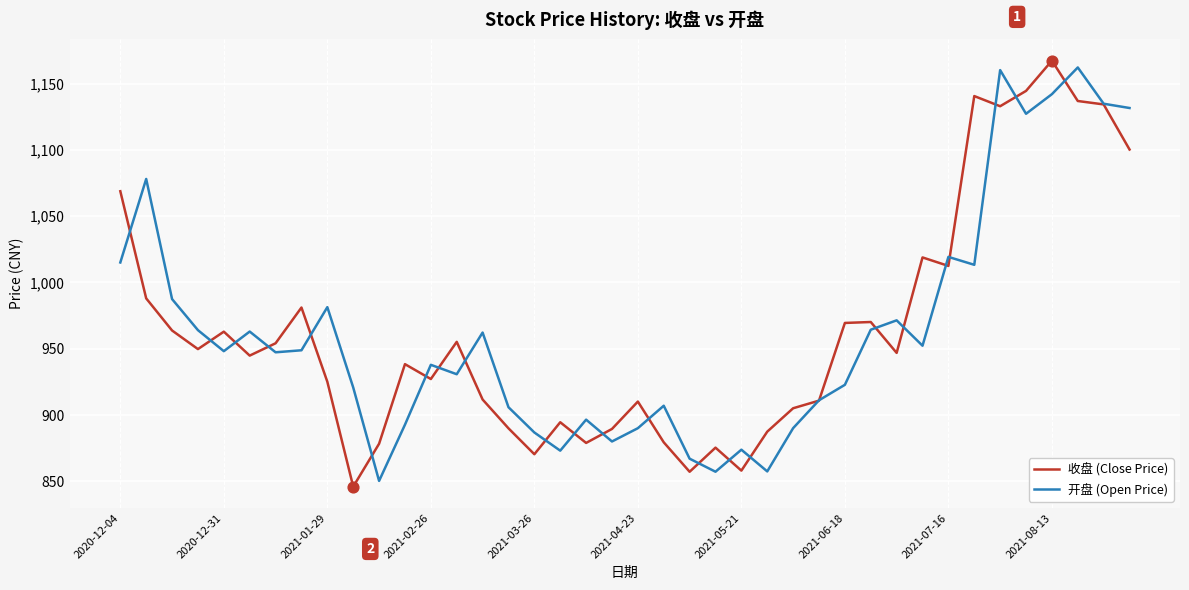

What is the smallest value displayed?

846.0